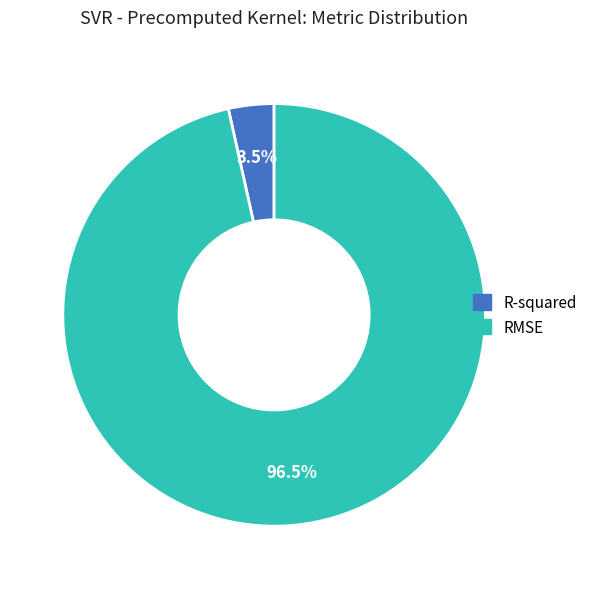

Does R-squared account for over 50% of the chart?

No